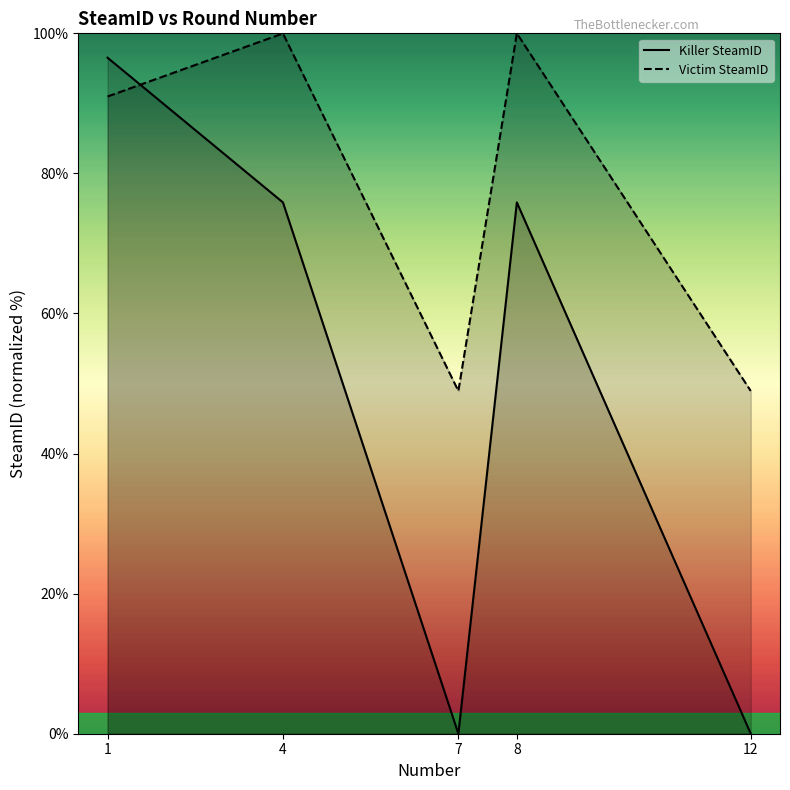

Which series ends up on top after the final intersection of Killer SteamID and Victim SteamID?

Victim SteamID